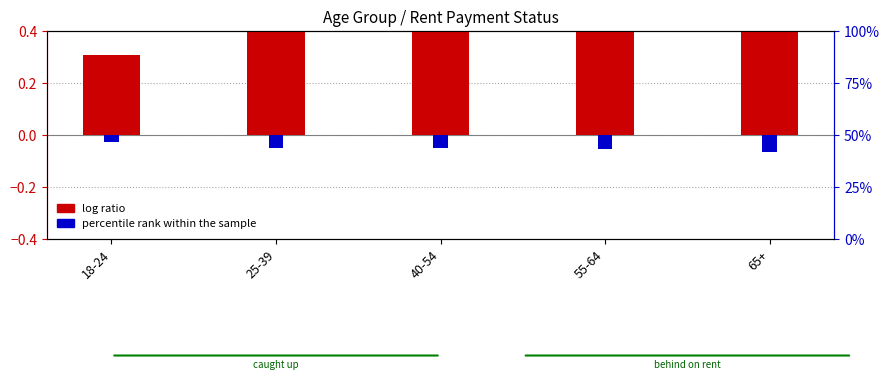

Rank the series by their average value, from highest to lowest.

log ratio, percentile rank within the sample